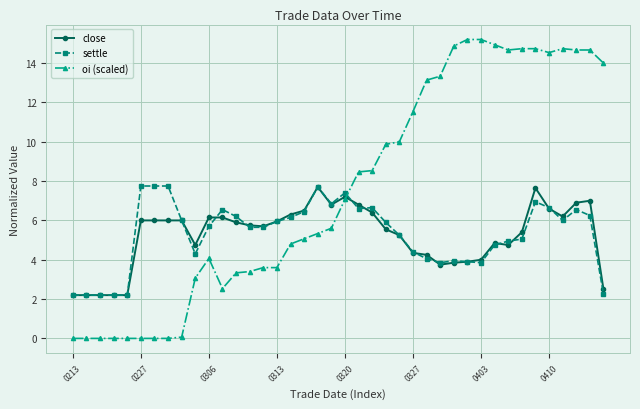

What is the maximum value for settle?

7.8